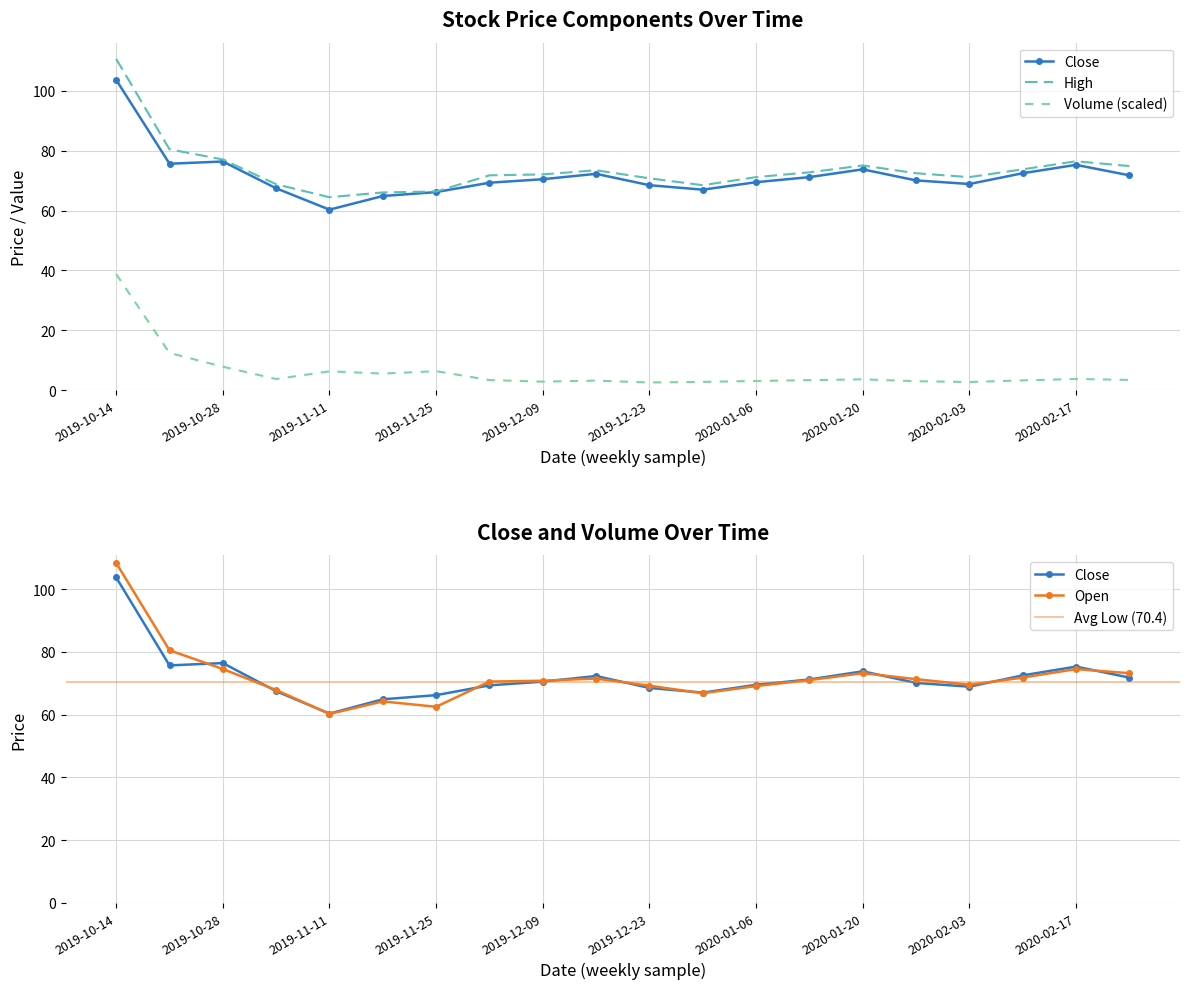

At which label does high reach its peak?

2019-10-14